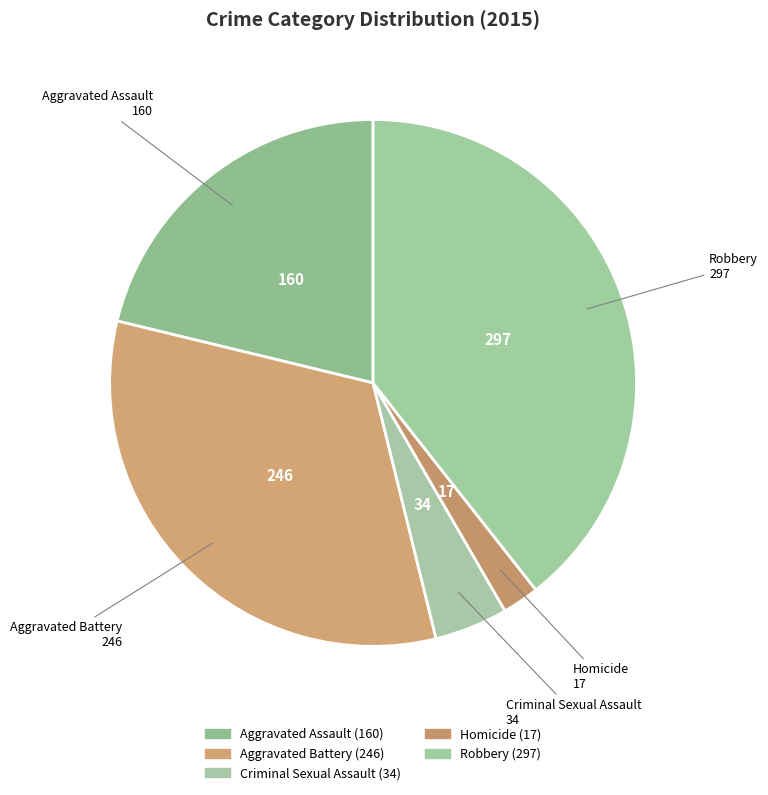

Which category has the smallest portion of the pie?

Homicide